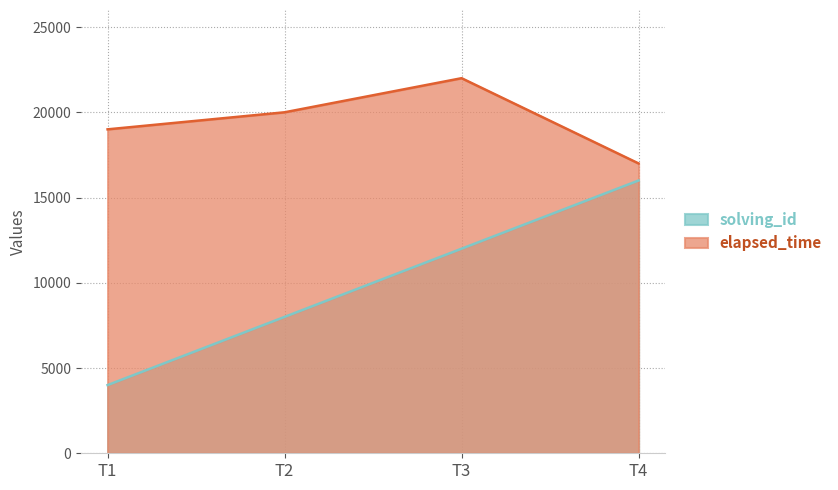

True or false: elapsed_time and solving_id intersect in this chart.

False